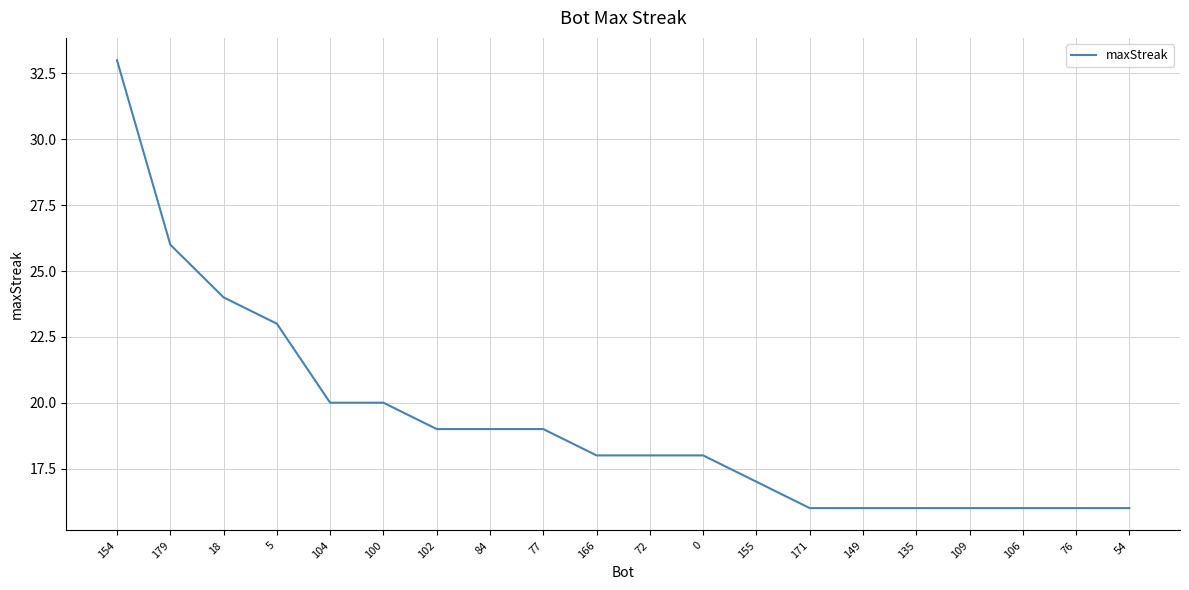

Which category has the highest value across all series?

154